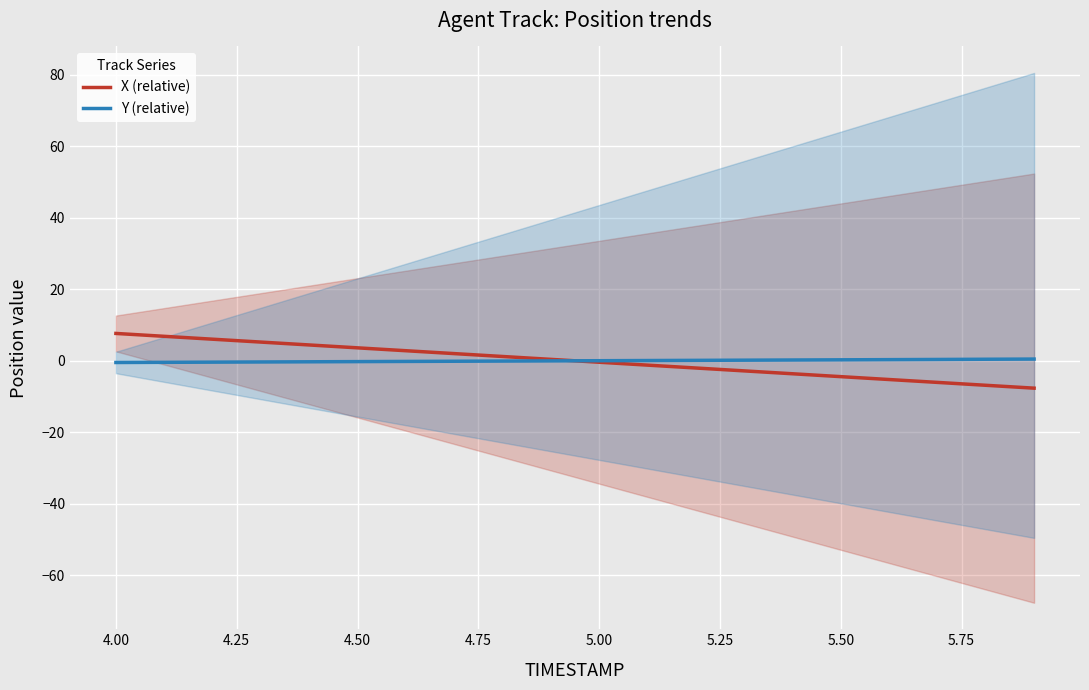

The X (relative) series shows 7.7 at 4.00. True or false?

True